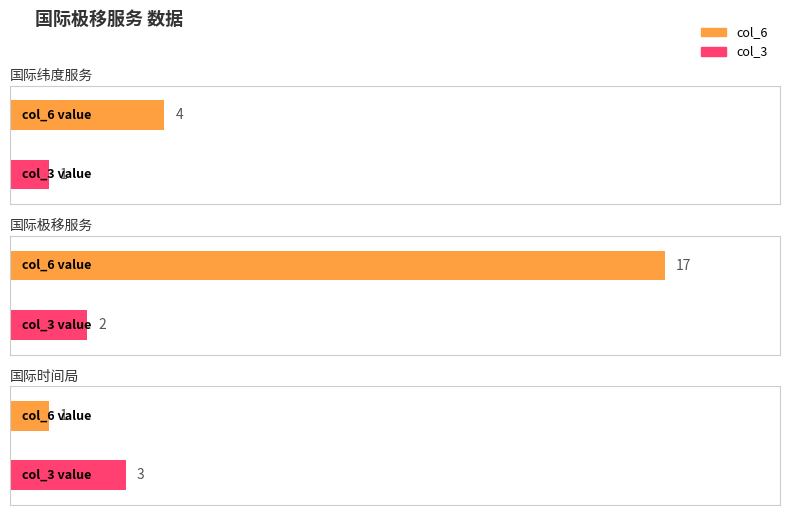

Rank the series at 国际极移服务 from highest to lowest value.

col_6_values, col_3_values